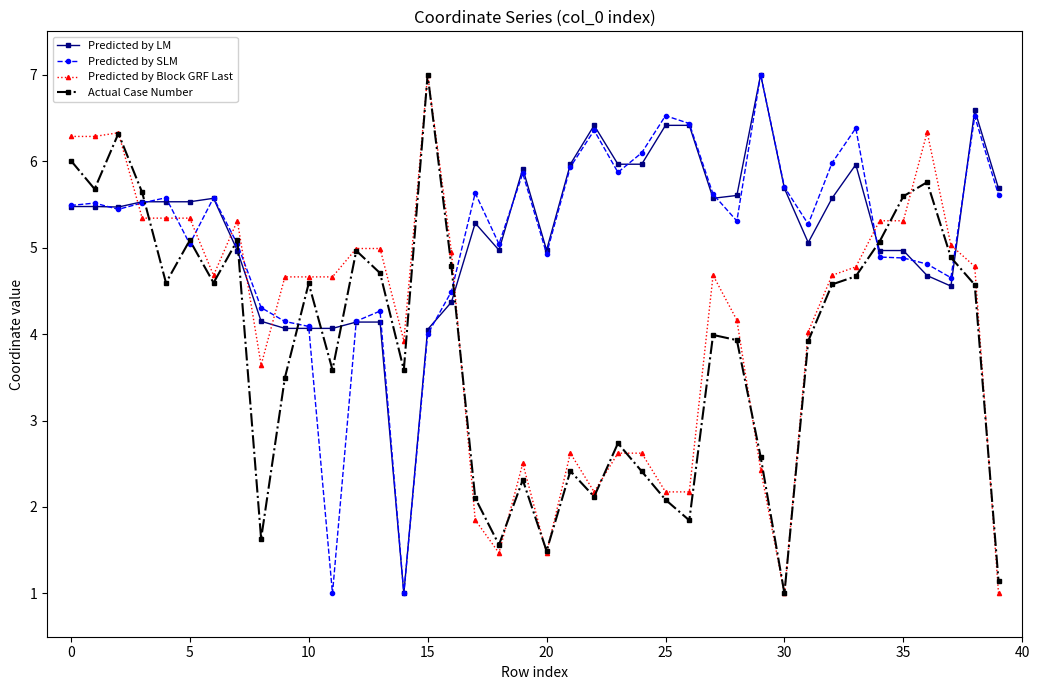

At how many categories does at least one series exceed 3?

40